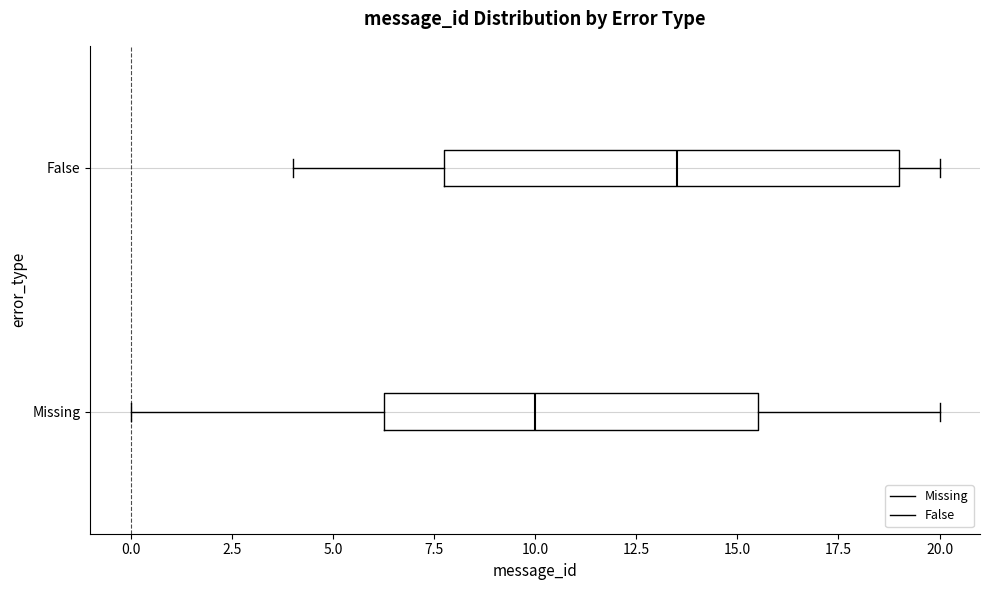

Which box has the furthest to the right median line?

False